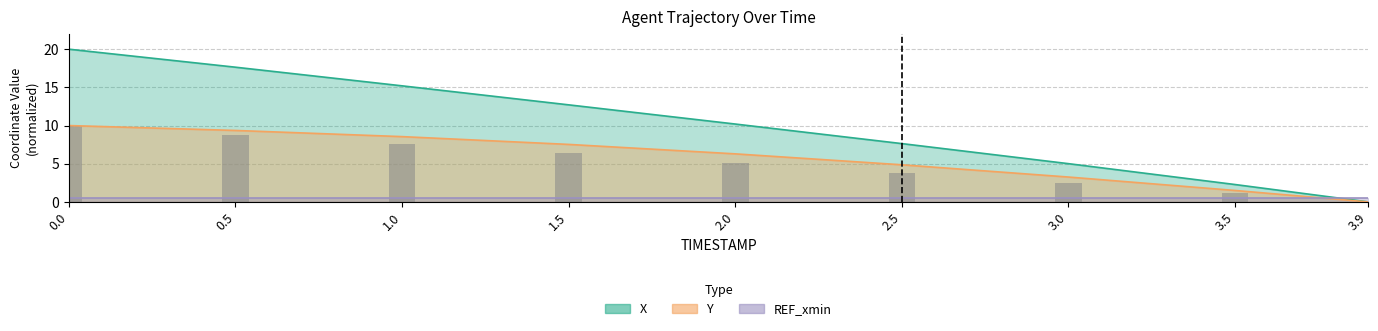

The value at 2.0 is 5.1. True or false?

True